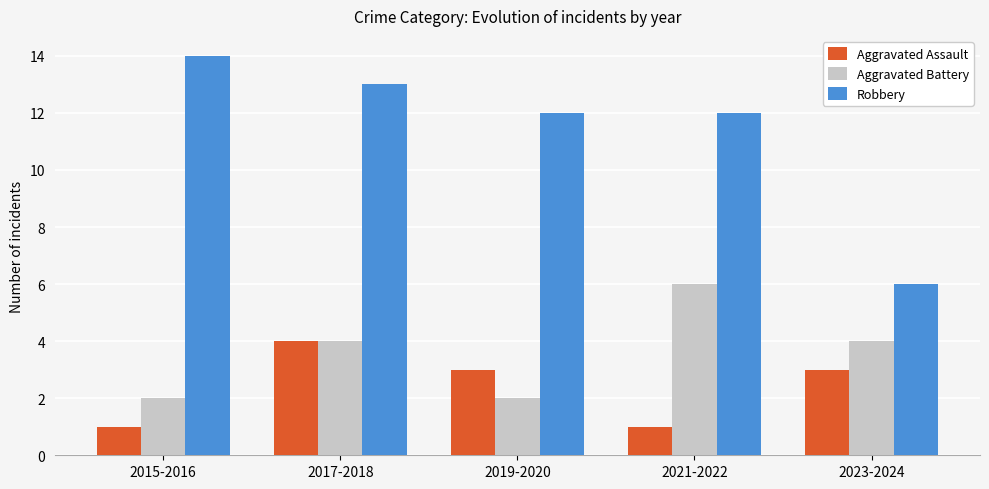

Does the chart contain any negative values?

No